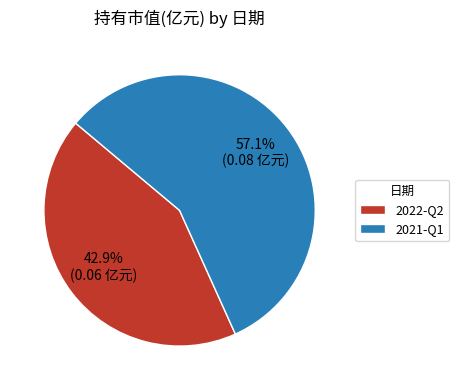

What is the smallest slice in the pie chart?

2022-Q2